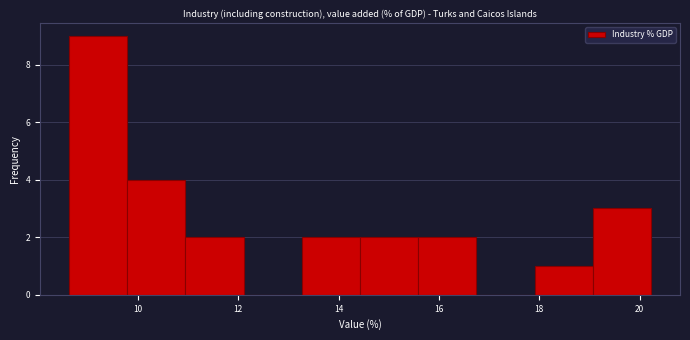

Reading left to right, list every bar in this chart as the range it spans on the x-axis followed by its height. Neither the bar edges nor the heights are printed on the chart, so give them approximately, as read against the axes.

8.6 to 9.8: 9
9.8 to 11.0: 4
11.0 to 12.2: 2
12.2 to 13.2: 0
13.2 to 14.4: 2
14.4 to 15.6: 2
15.6 to 16.8: 2
16.8 to 18.0: 0
18.0 to 19.0: 1
19.0 to 20.2: 3